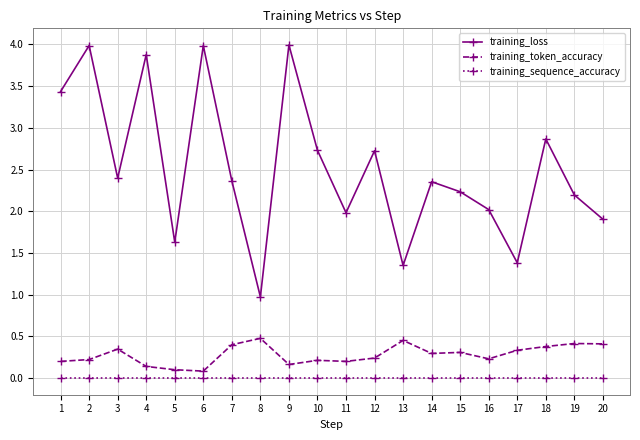

Rank the series by their maximum value, from lowest to highest.

training_sequence_accuracy, training_token_accuracy, training_loss